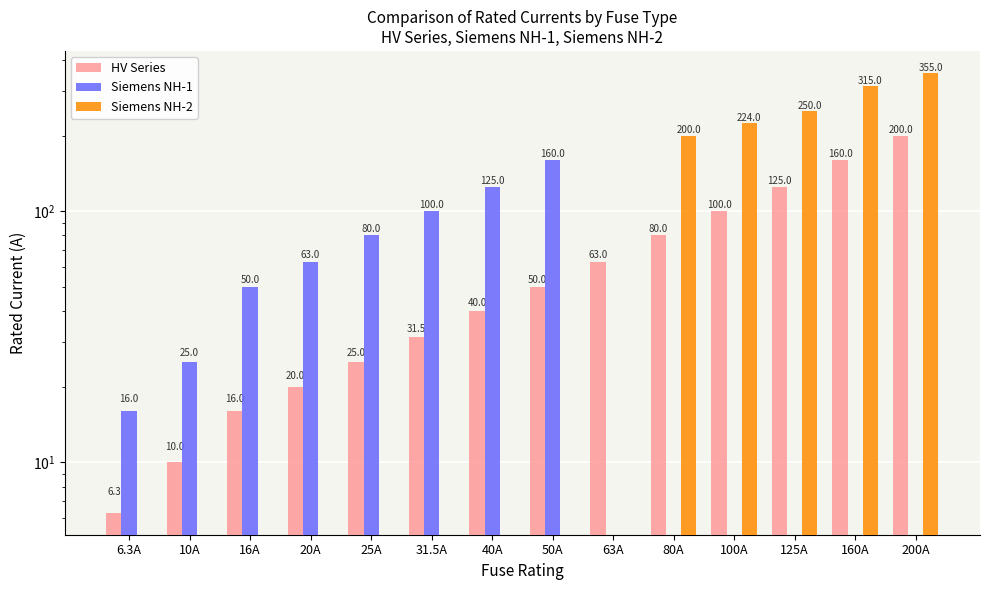

The Siemens NH-2 series shows 0.0 at 25A. True or false?

True